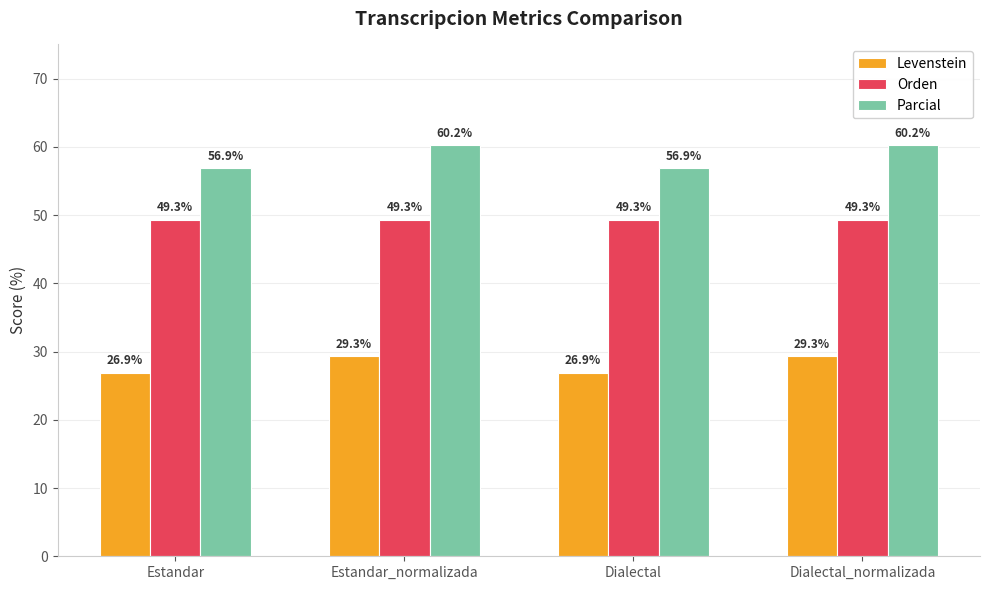

Which series has the largest range (max minus min)?

Parcial